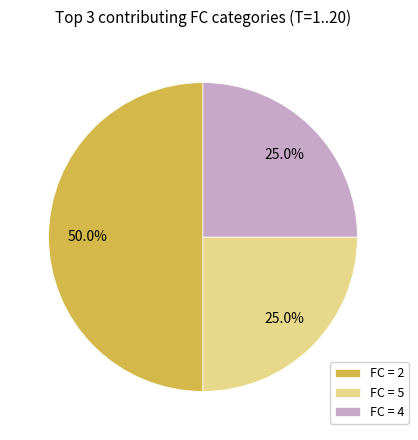

What is the largest slice in the pie chart?

FC = 2